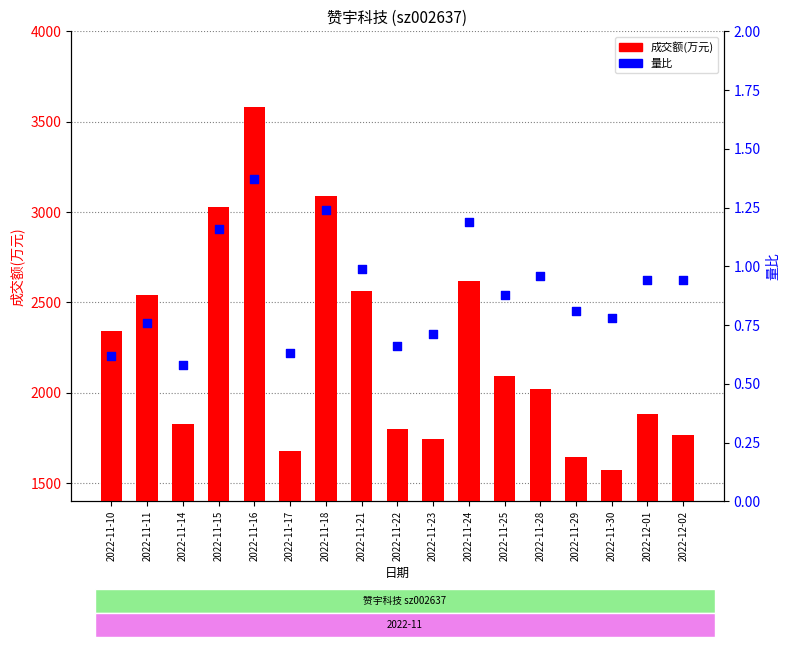

What is the total value across all series at 2022-11-14?

1827.6